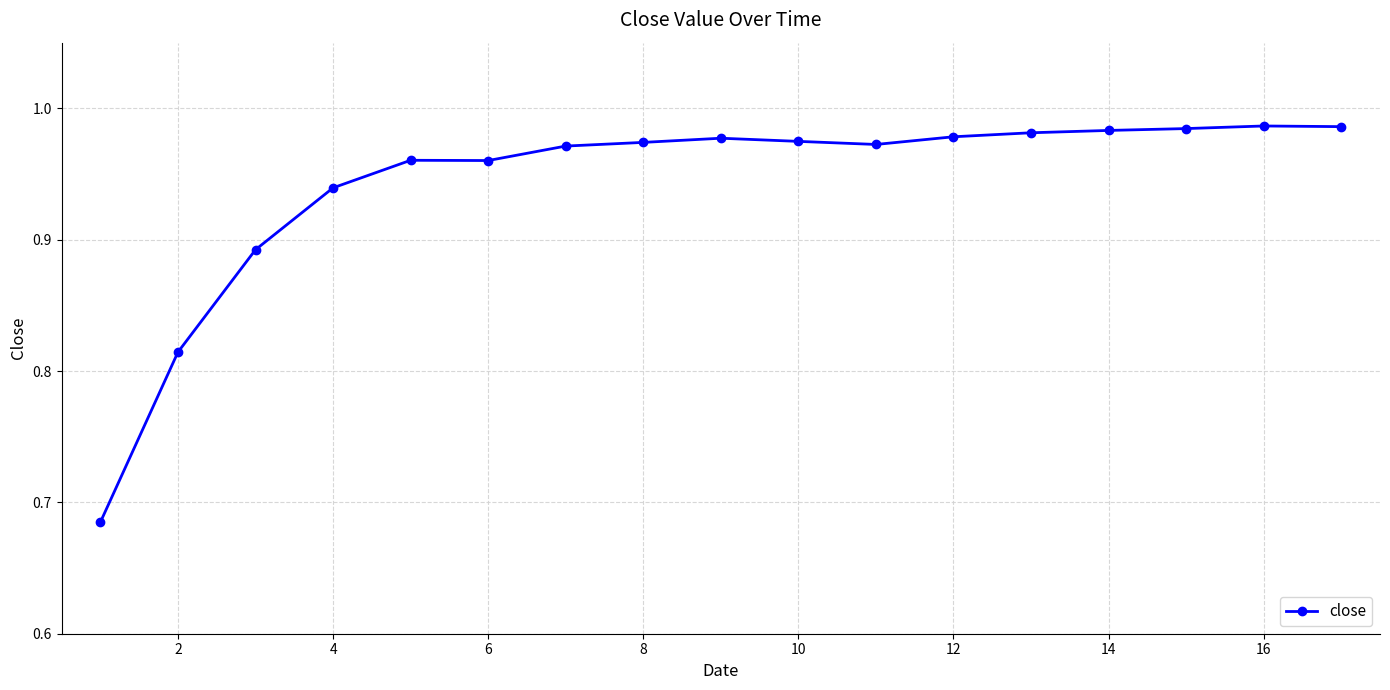

How many lines are shown in the chart?

1